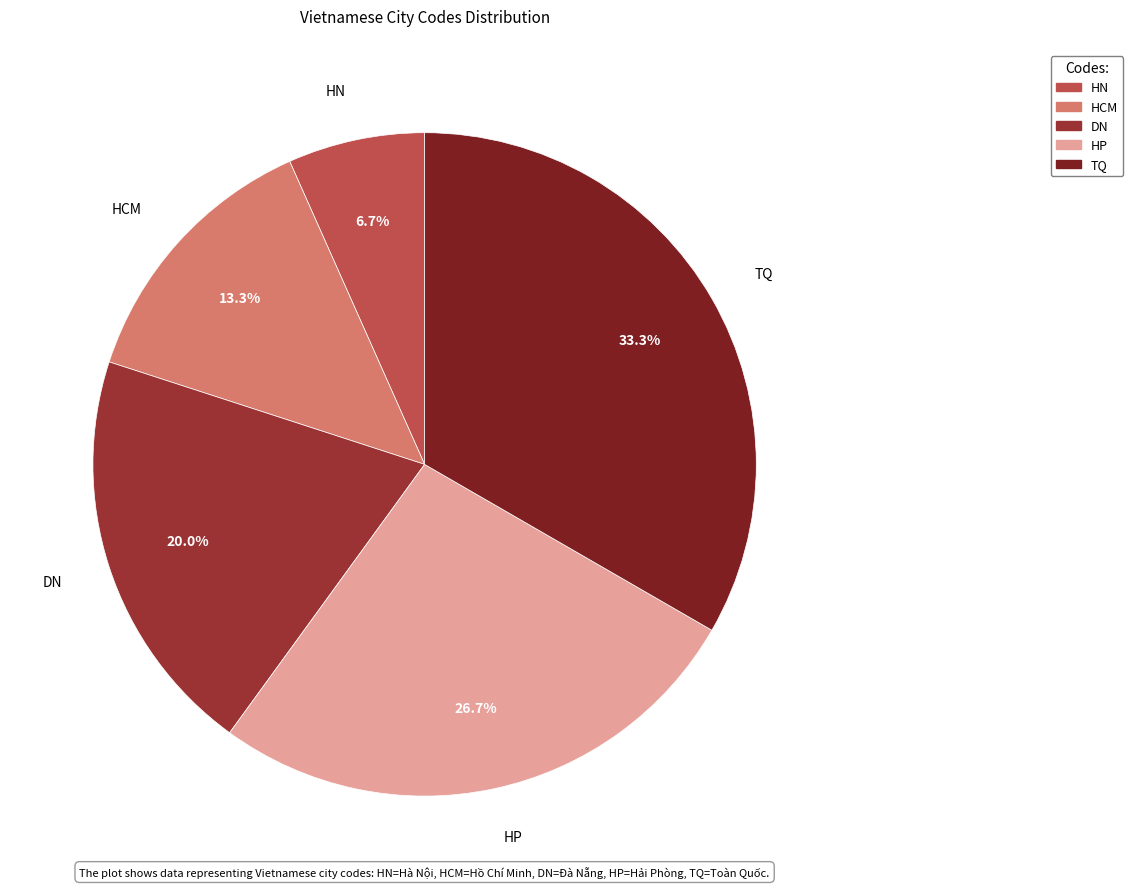

Which has a higher value, HCM or TQ?

TQ